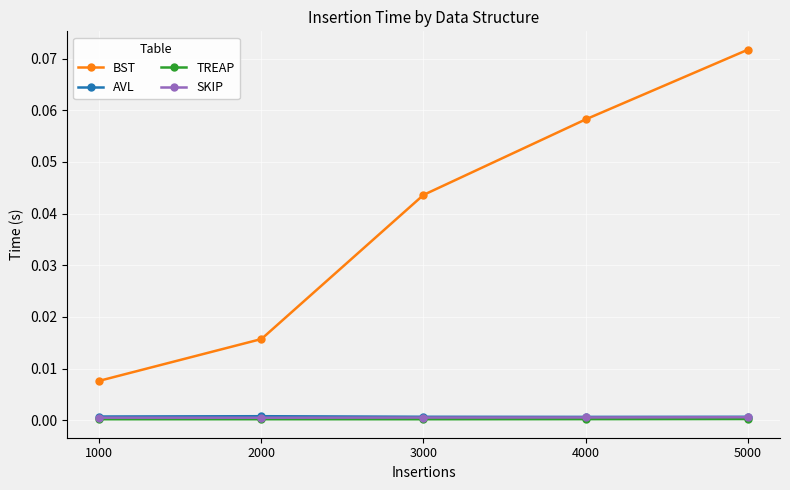

True or false: BST has a value of 0.0 at 1000.

True